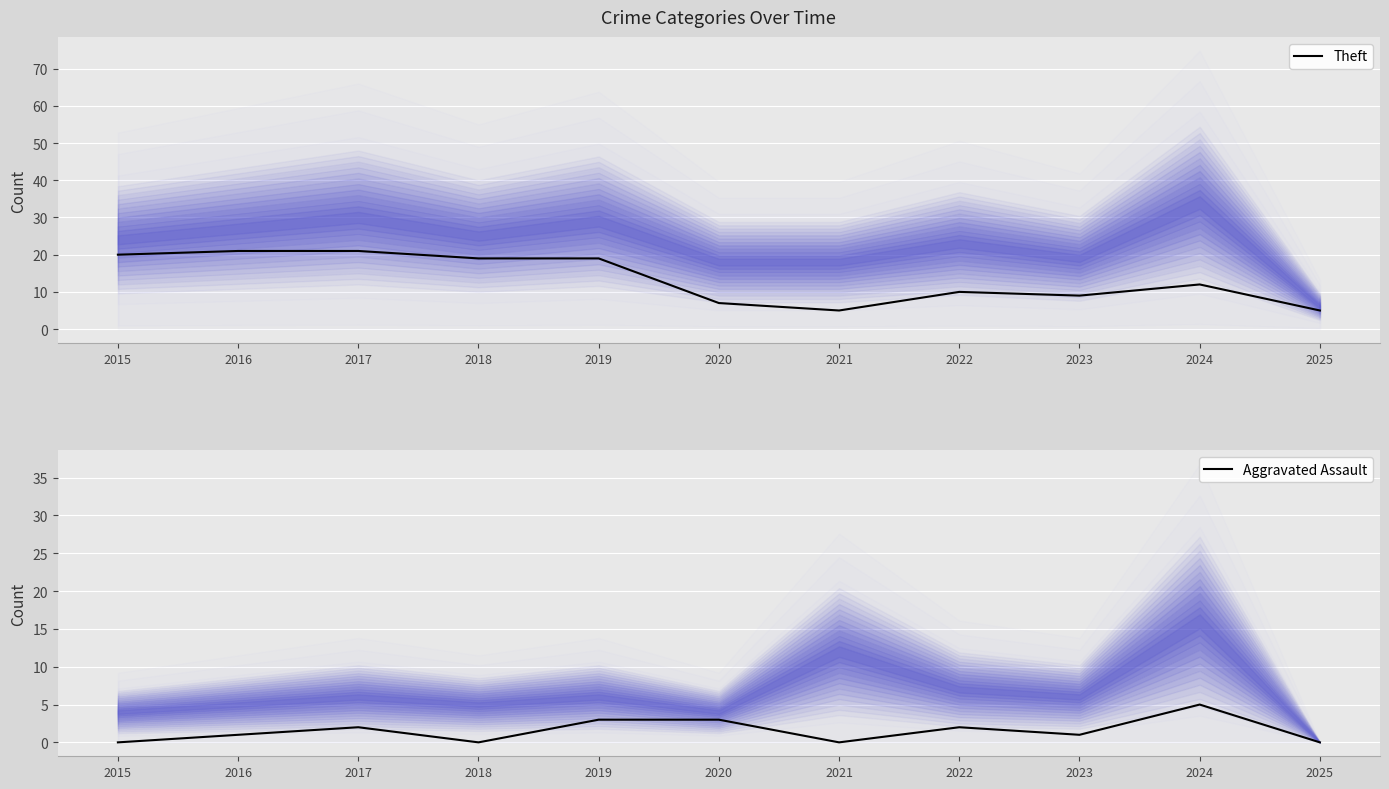

Where is Theft nearest to the value 13?

2024